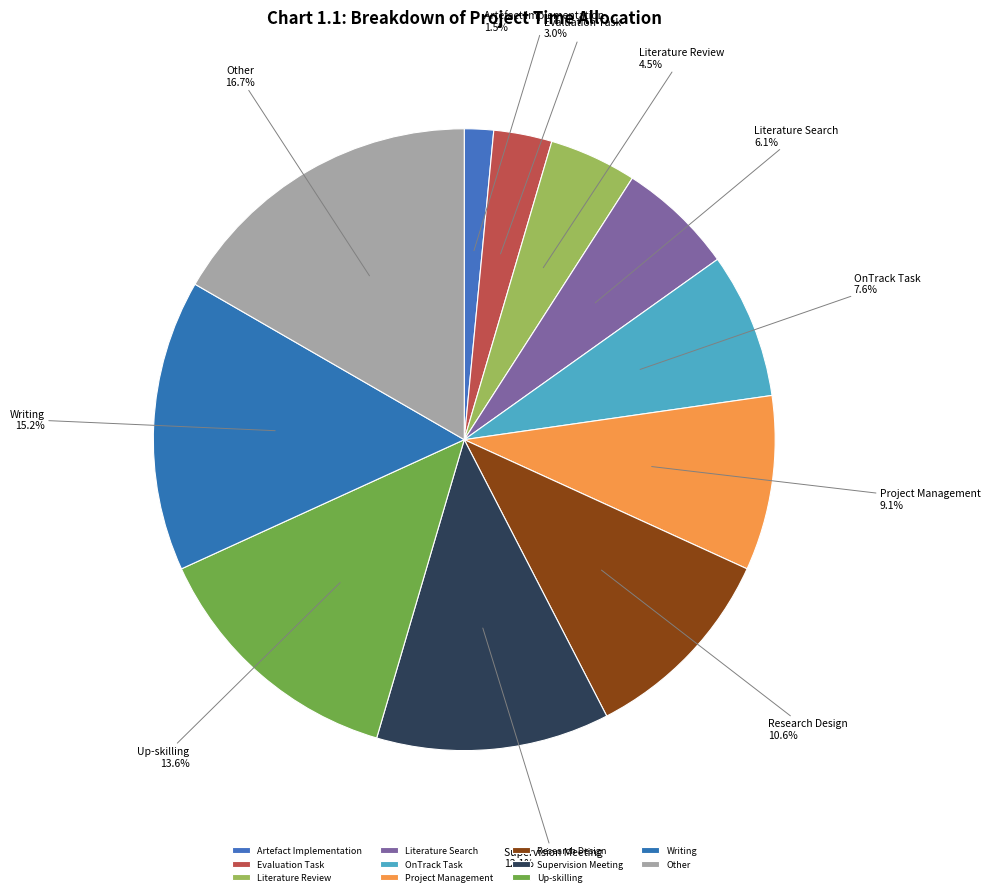

Which slice is the largest?

Other